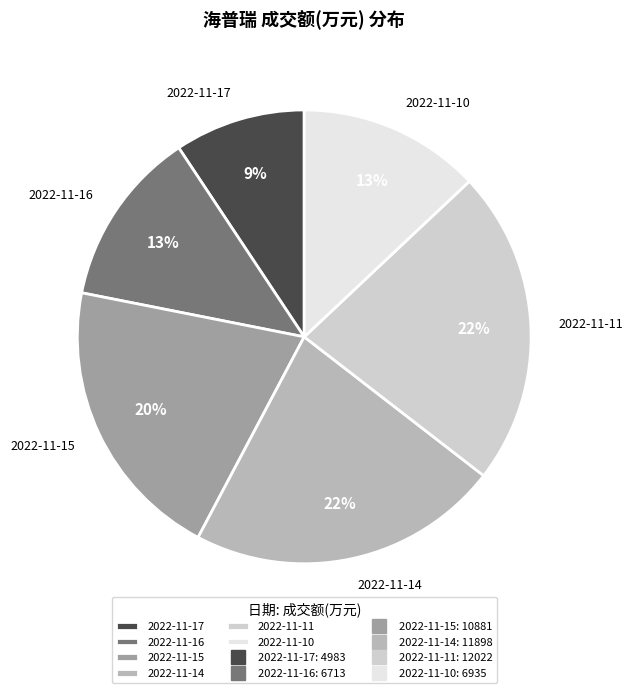

Is 2022-11-14 the majority of the pie?

No